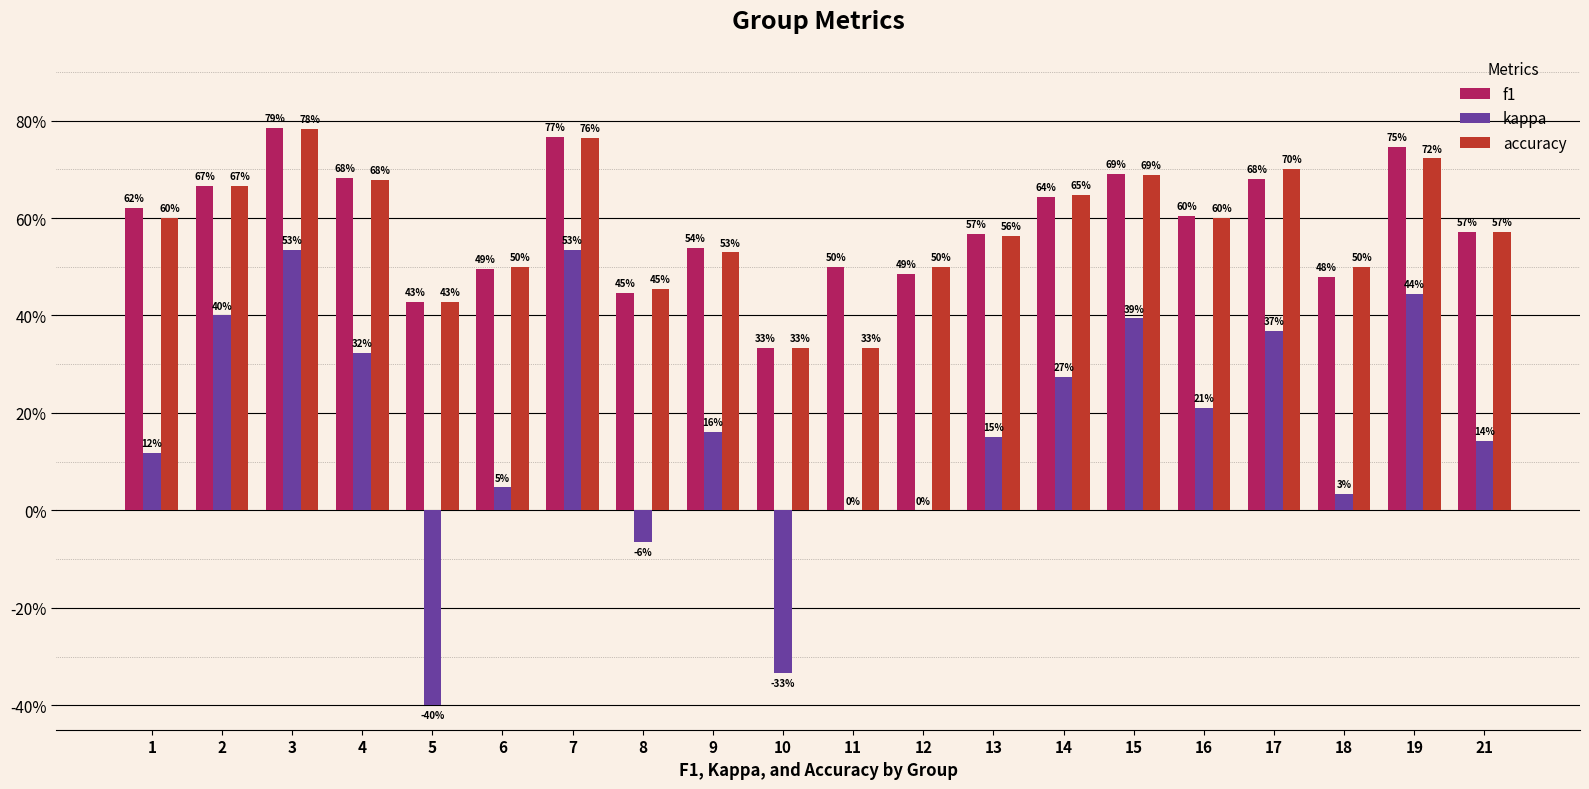

At which category does the chart reach its minimum across all series?

5